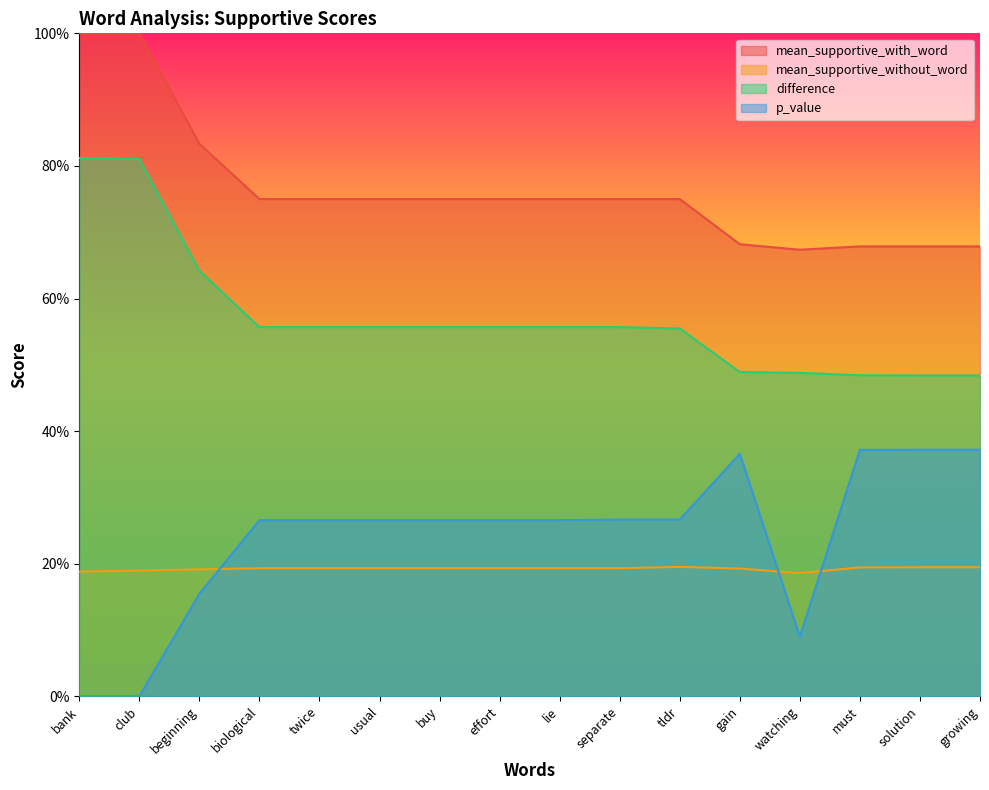

List the labels in order of mean_supportive_with_word value, largest first.

bank, club, beginning, biological, twice, usual, buy, effort, lie, separate, tldr, gain, must, solution, growing, watching